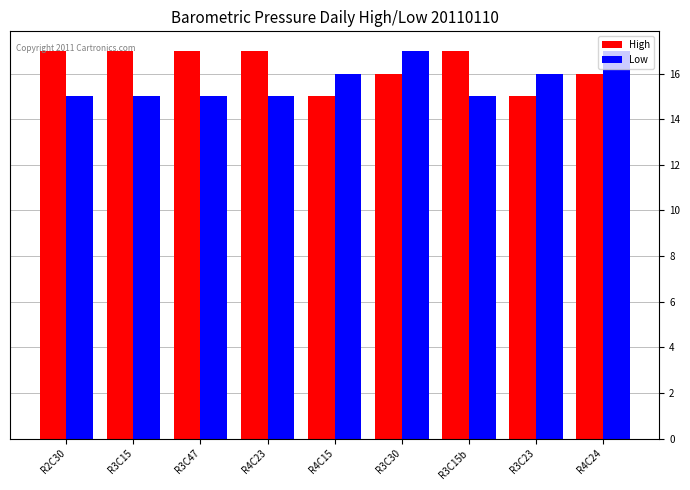

The Low series shows 25 at R4C24. True or false?

False